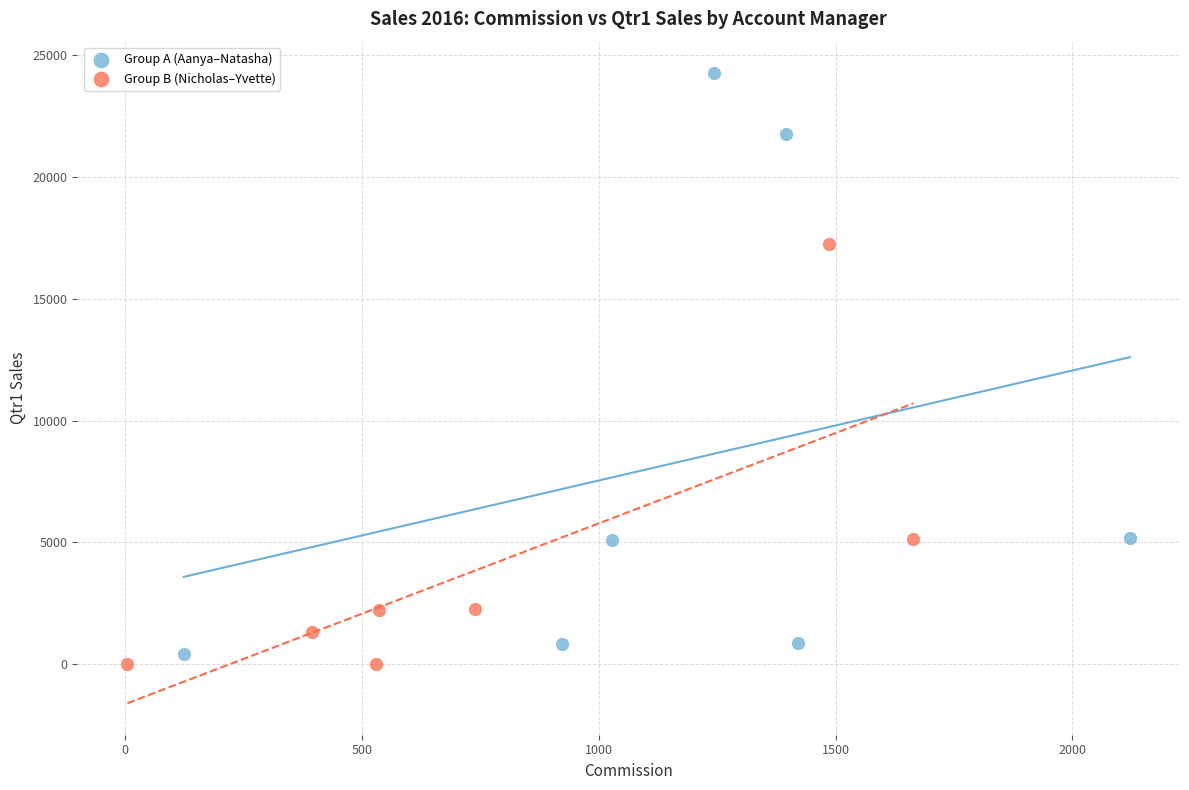

Which series has the widest spread of Y values?

Group A (Aanya–Natasha)